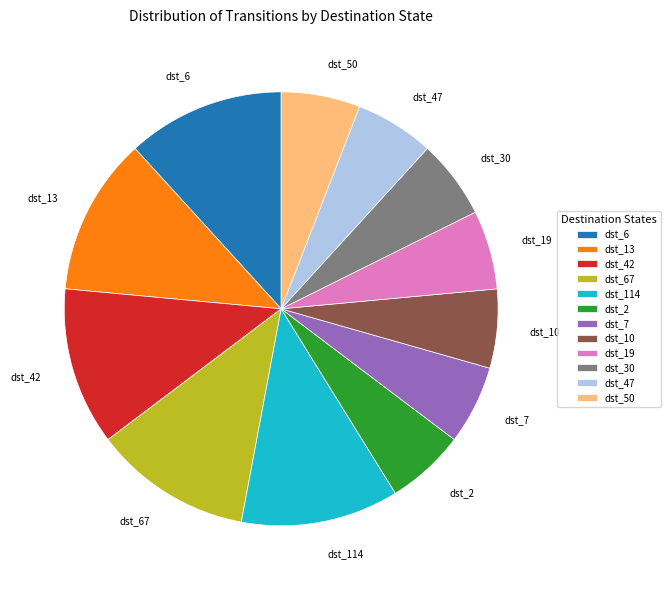

How many slices are in this pie chart?

12